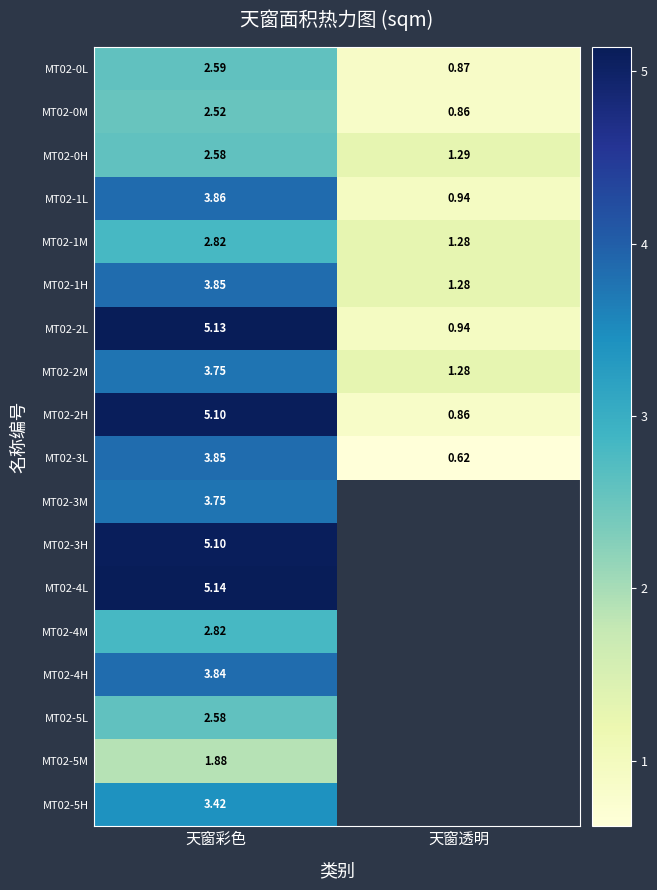

At which category is the sum across all series the highest?

天窗彩色